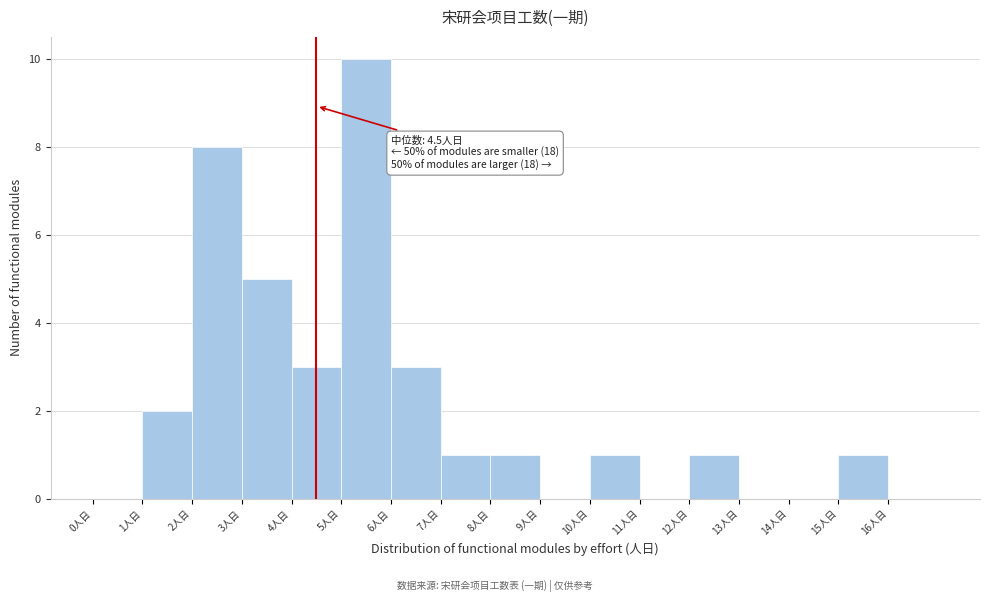

Which range on the x-axis has the tallest bar?

5 to 6